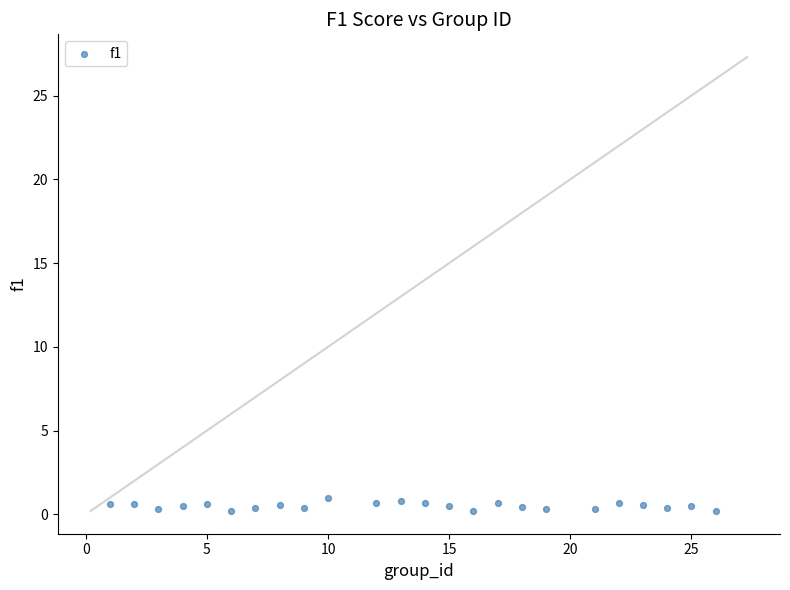

What is the range of X values (max minus min)?

25.0